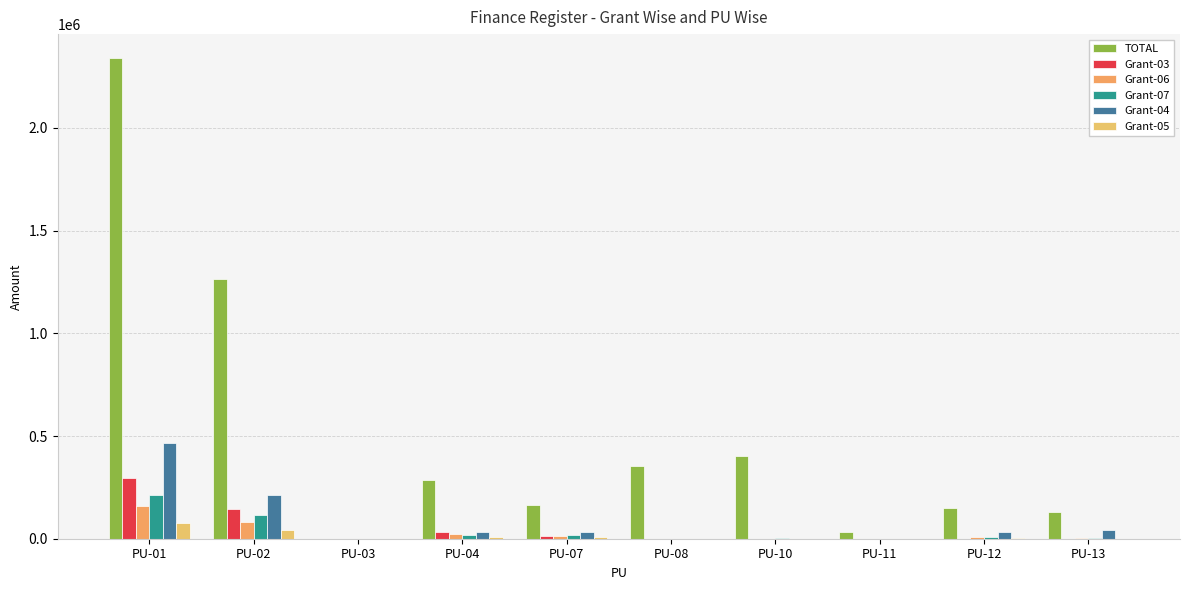

What is the value of the Grant-07 bar at the 10th from the left?

4302